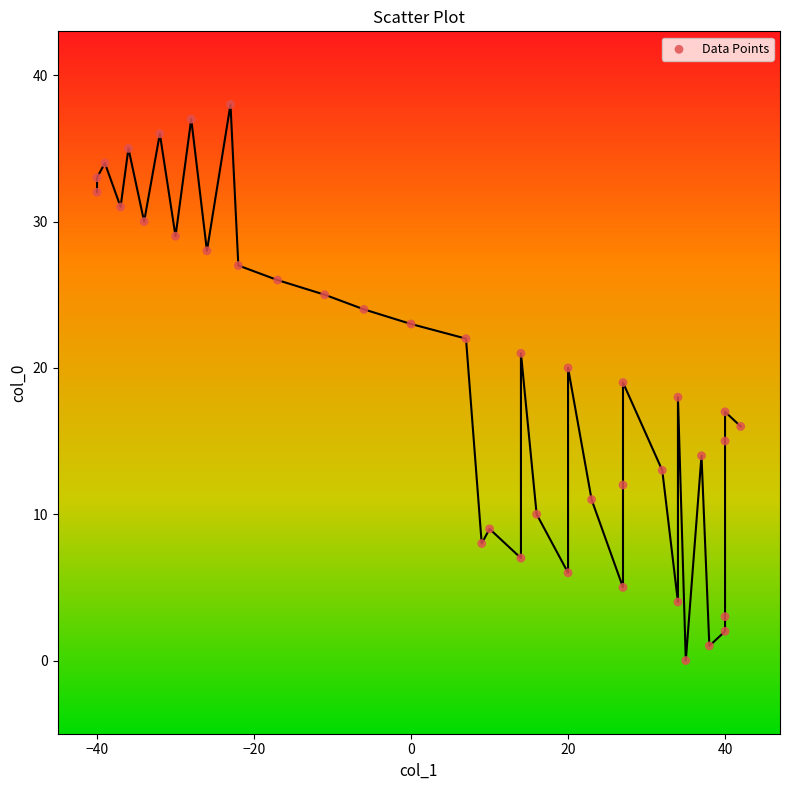

What is the range of Y values (max minus min)?

38